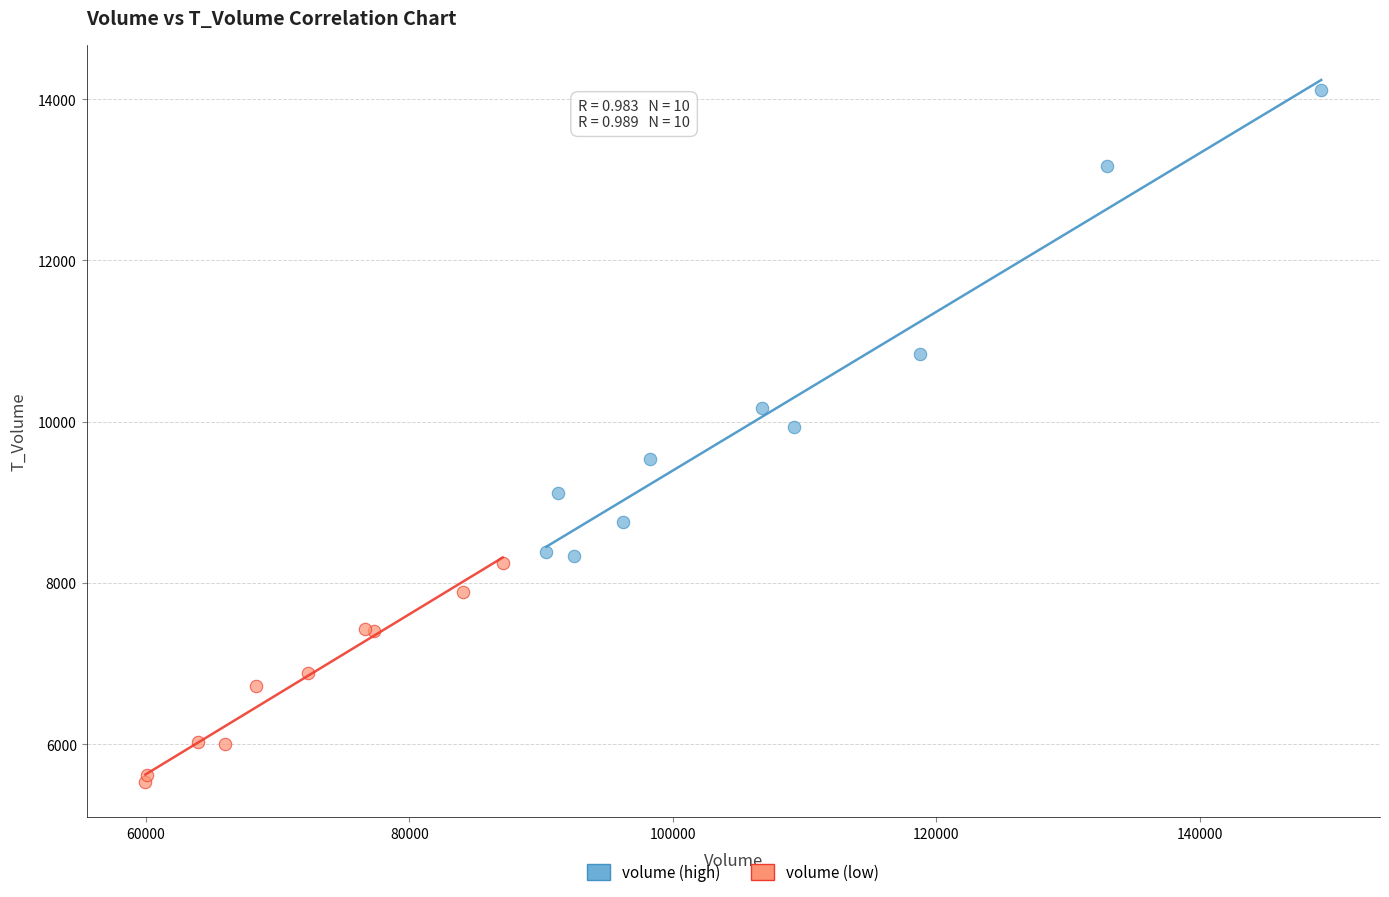

Which series has the largest Y range (max minus min)?

volume (high)